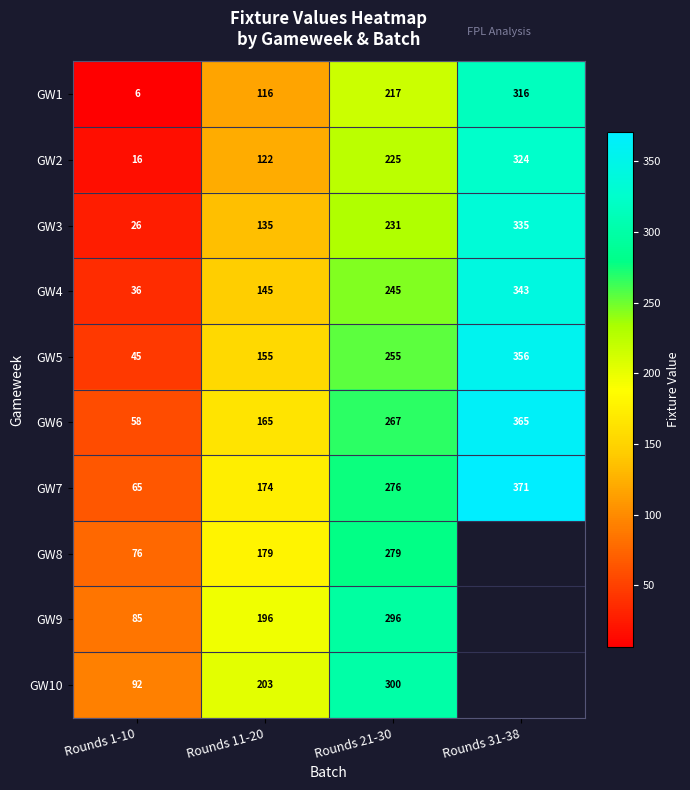

Is the value of GW6 at Rounds 1-10 greater than the value of GW4 at Rounds 1-10?

Yes